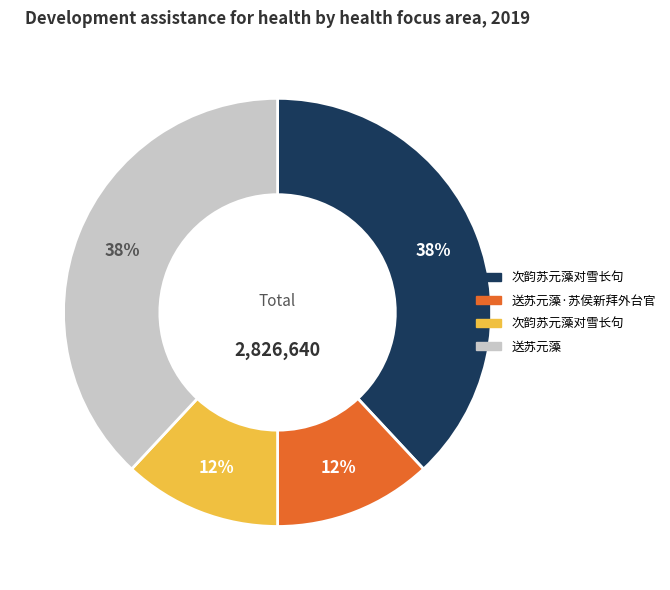

To the nearest percent, what is the difference between the largest and smallest slice percentages?

26%